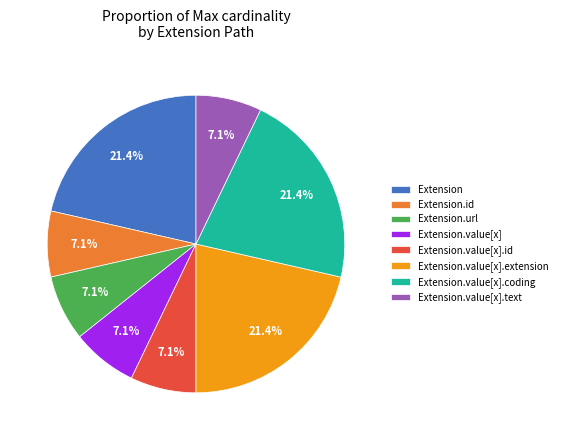

Approximately how many times larger is the value at Extension.id compared to Extension.value[x].id?

1.0